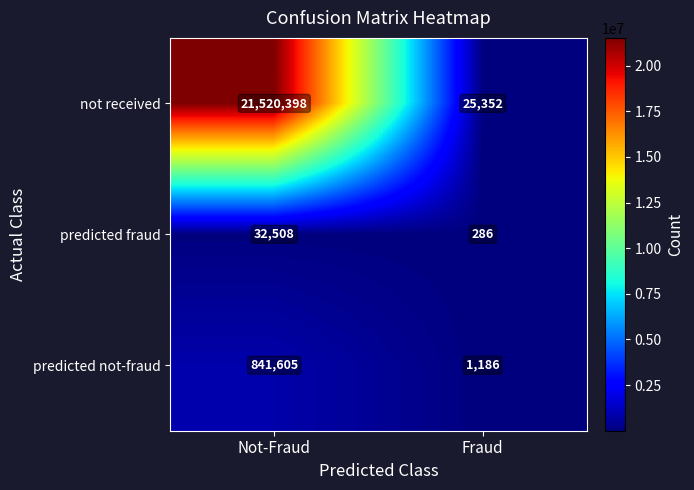

What is the difference between the predicted fraud values at Not-Fraud and Fraud?

32222